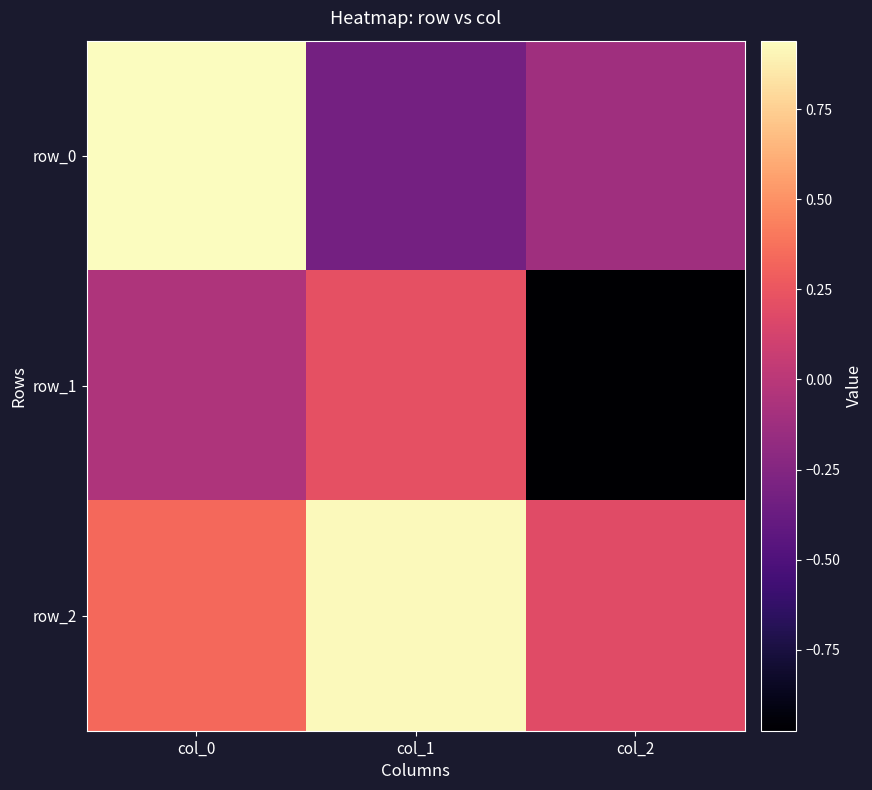

At which category is the sum across all series the highest?

col_0